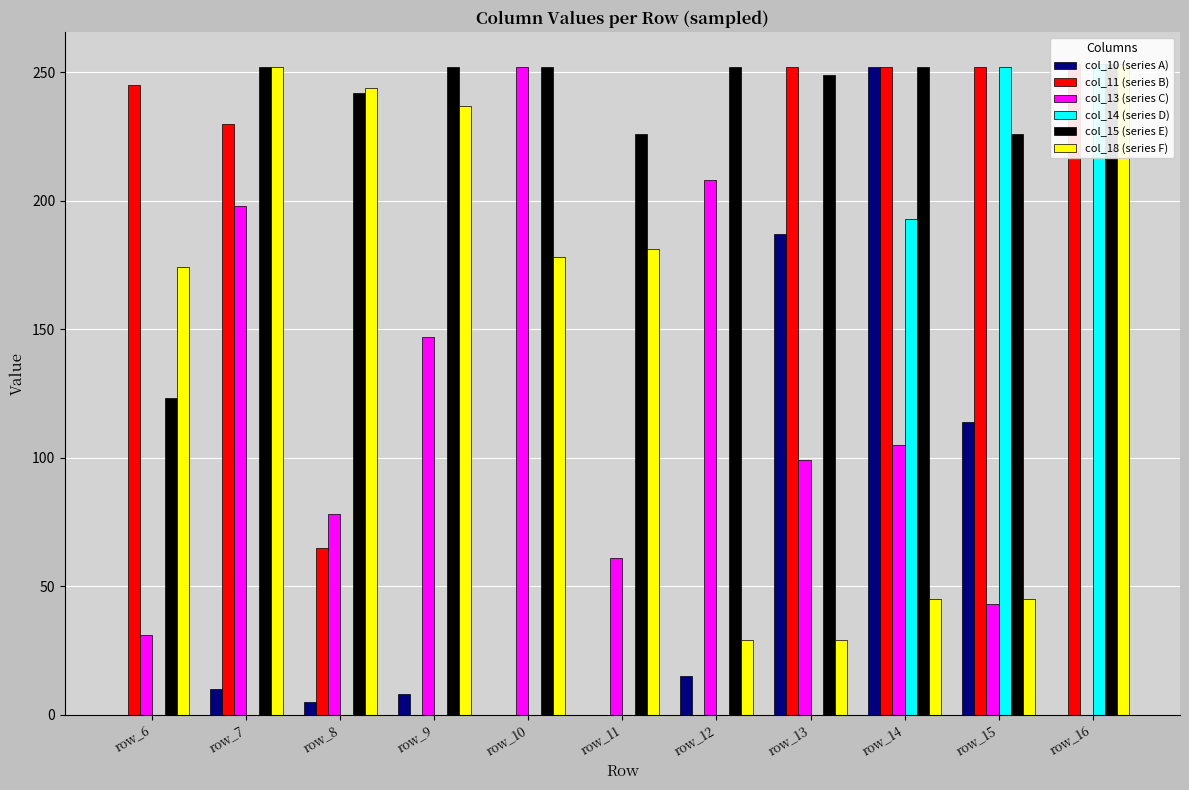

Reading right to left, transcribe all the data shown in this chart.

col_10 (series A): 0	114	252	187	15	0	0	8	5	10	0
col_11 (series B): 253	252	252	252	0	0	0	0	65	230	245
col_13 (series C): 0	43	105	99	208	61	252	147	78	198	31
col_14 (series D): 253	252	193	0	0	0	0	0	0	0	0
col_15 (series E): 253	226	252	249	252	226	252	252	242	252	123
col_18 (series F): 253	45	45	29	29	181	178	237	244	252	174